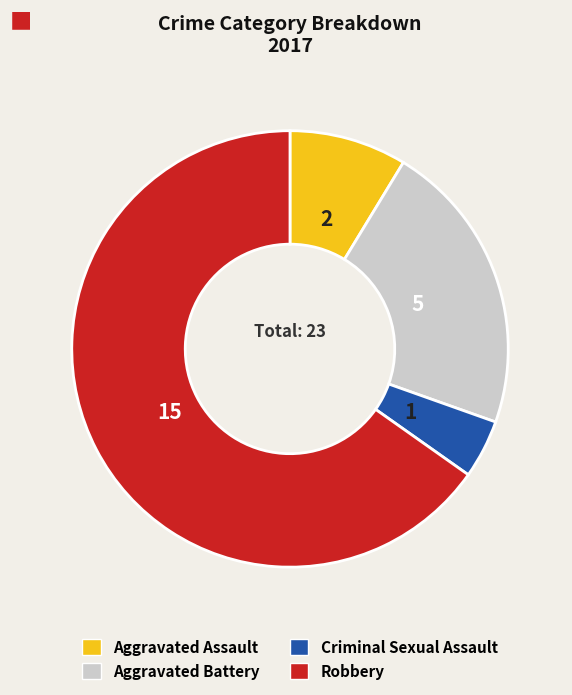

How many segments does this pie chart have?

4